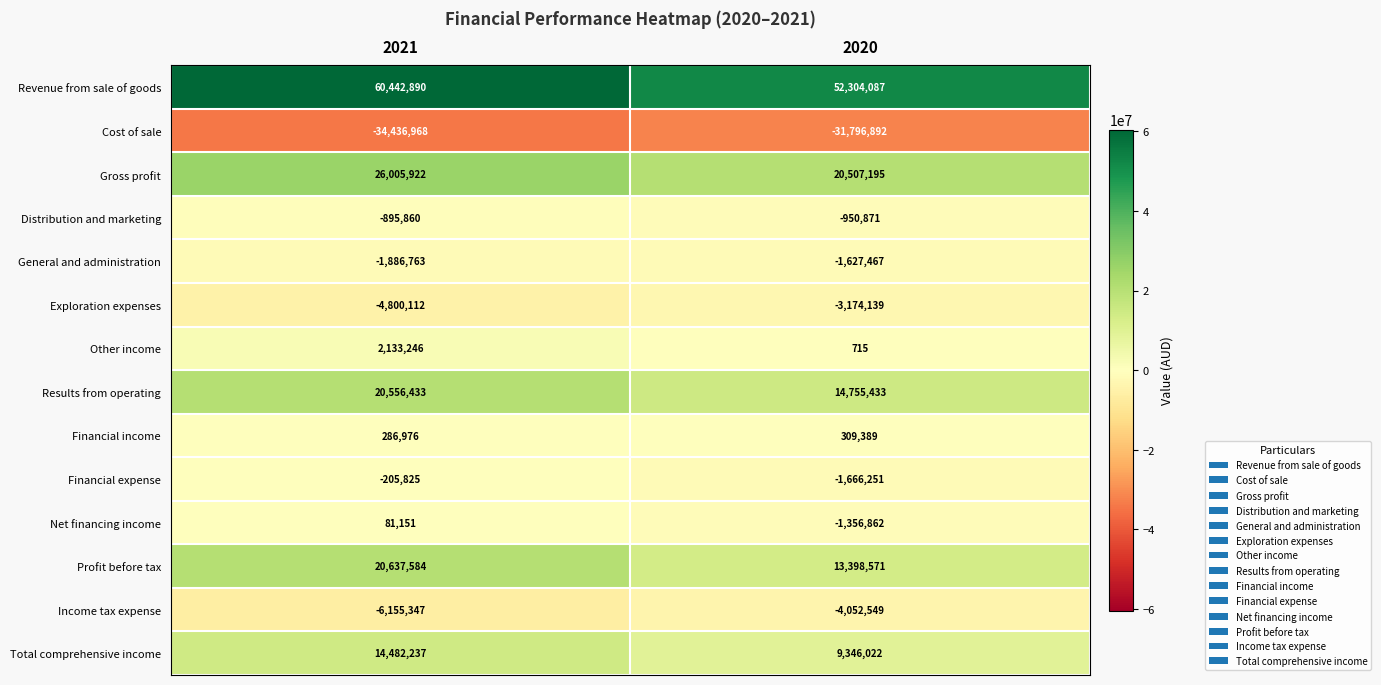

What is the difference between the maximum and minimum values in the Gross profit series?

5498727